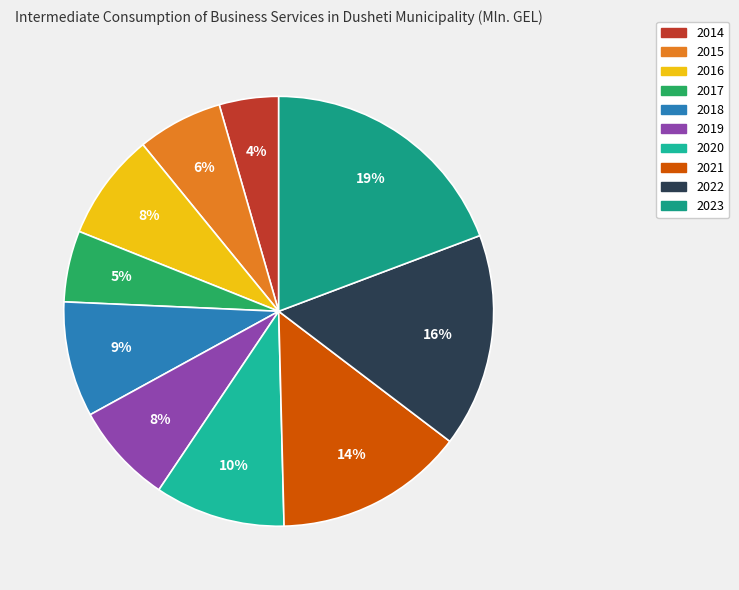

Between 2019 and 2022, which is larger?

2022